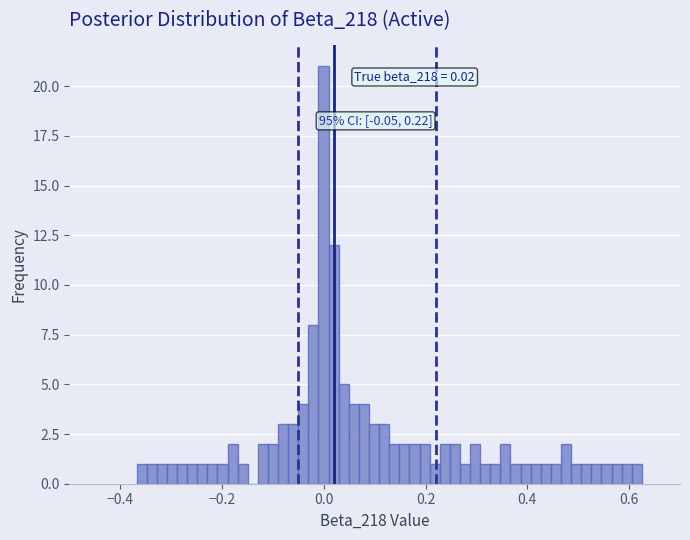

Read against the x-axis, roughly where is the centre of the tallest bar?

0.00